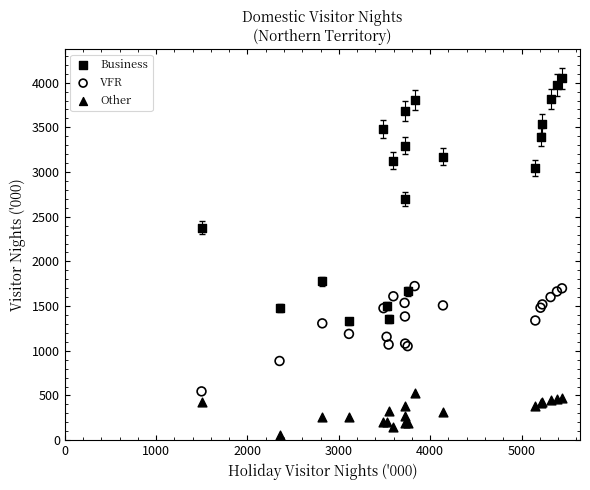

Which series contains the highest Y value?

Business